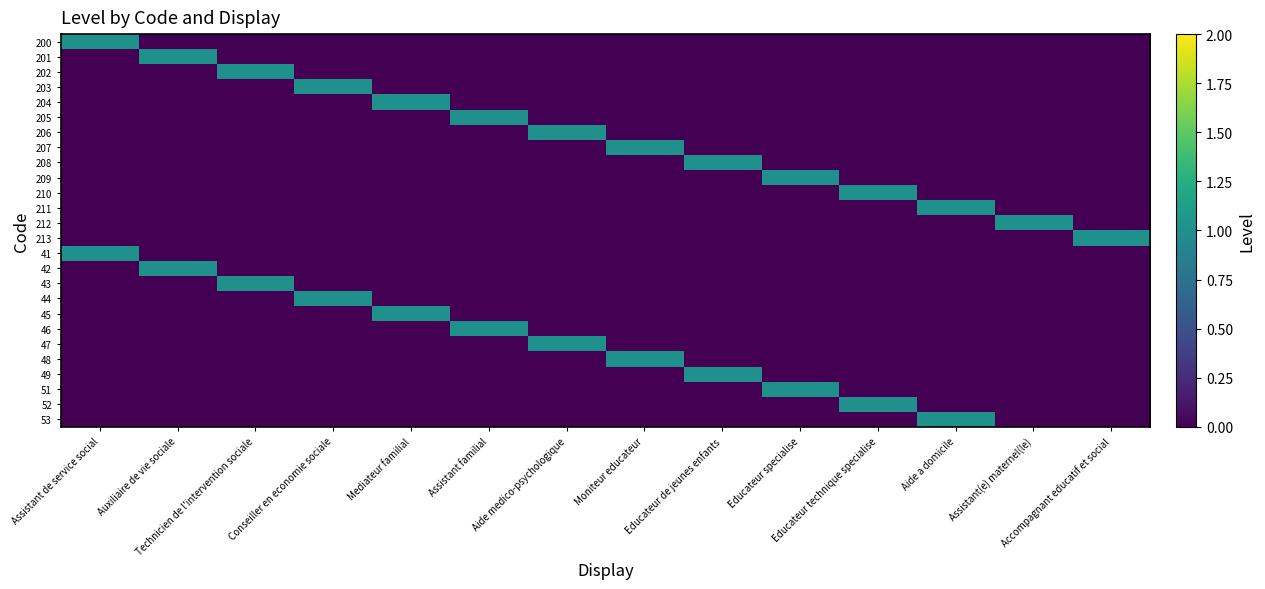

What is the maximum value shown in the chart?

1